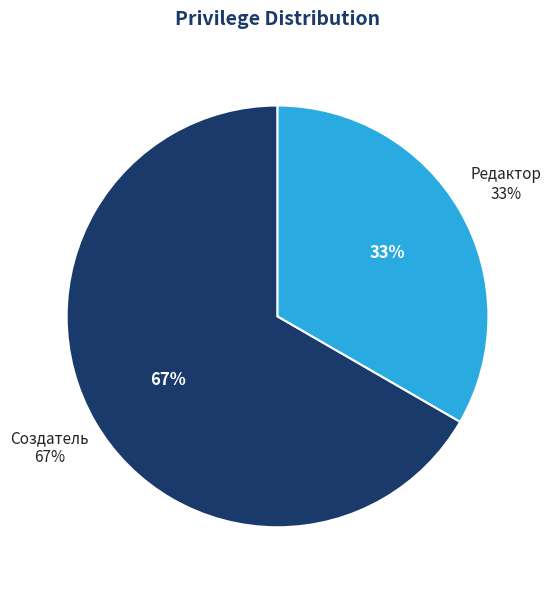

Which slice represents more than half of the pie?

Создатель